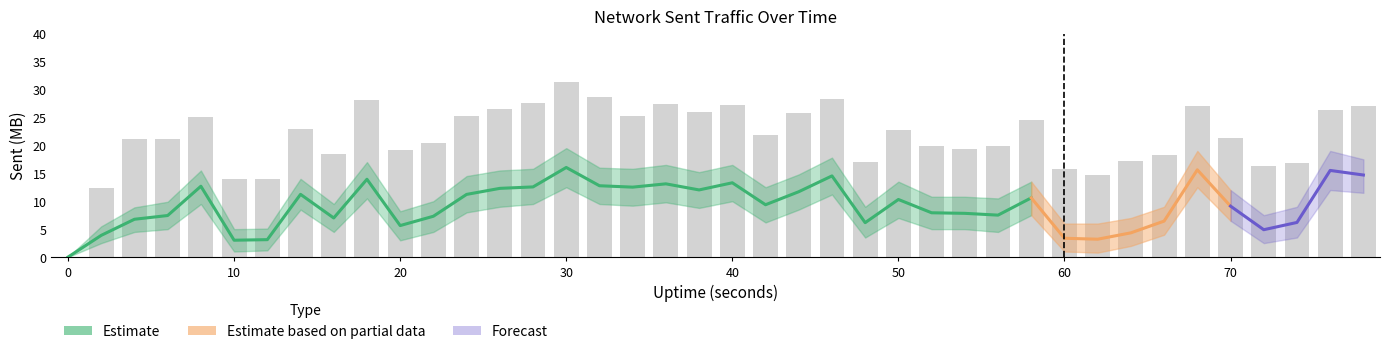

Reading left to right, list all the values displayed in this chart.

sent_MB: 0=0.0	2=3.9	4=6.8	6=7.4	8=12.7	10=3.0	12=3.1	14=11.2	16=7.0	18=13.9	20=5.6	22=7.3	24=11.2	26=12.3	28=12.6	30=16.0	32=12.8	34=12.5	36=13.1	38=12.0	40=13.3	42=9.4	44=11.7	46=14.5	48=6.2	50=10.3	52=7.9	54=7.8	56=7.5	58=10.6	60=3.4	62=3.2	64=4.3	66=6.4	68=15.6	70=9.1	72=4.9	74=6.2	76=15.5	78=14.7
sent_MB_upper: 0=0.0	2=5.5	4=8.9	6=9.9	8=15.5	10=5.0	12=5.1	14=14.0	16=9.5	18=17.0	20=8.2	22=10.0	24=14.5	26=15.5	28=15.8	30=19.5	32=16.0	34=15.8	36=16.5	38=15.2	40=16.5	42=12.5	44=14.8	46=17.8	48=9.0	50=13.5	52=10.8	54=10.8	56=10.5	58=13.5	60=6.0	62=6.0	64=7.0	66=9.0	68=19.0	70=12.0	72=7.5	74=9.0	76=19.0	78=17.5
sent_MB_lower: 0=0.0	2=2.5	4=4.5	6=5.0	8=9.5	10=1.0	12=1.2	14=8.5	16=4.5	18=10.5	20=3.0	22=4.5	24=8.0	26=9.0	28=9.5	30=12.5	32=9.5	34=9.2	36=9.8	38=8.8	40=10.0	42=6.2	44=8.5	46=11.2	48=3.5	50=7.0	52=5.0	54=5.0	56=4.5	58=7.5	60=1.0	62=0.8	64=2.0	66=4.0	68=12.5	70=6.5	72=2.5	74=3.5	76=12.0	78=11.5
sent_pkts_k: 0=0.0	2=12.4	4=21.1	6=21.1	8=25.0	10=14.0	12=14.0	14=23.0	16=18.5	18=28.1	20=19.2	22=20.4	24=25.2	26=26.5	28=27.5	30=31.4	32=28.6	34=25.2	36=27.4	38=26.0	40=27.2	42=21.9	44=25.8	46=28.3	48=17.1	50=22.8	52=19.8	54=19.3	56=19.8	58=24.5	60=15.7	62=14.7	64=17.2	66=18.2	68=27.0	70=21.4	72=16.3	74=16.9	76=26.3	78=27.0